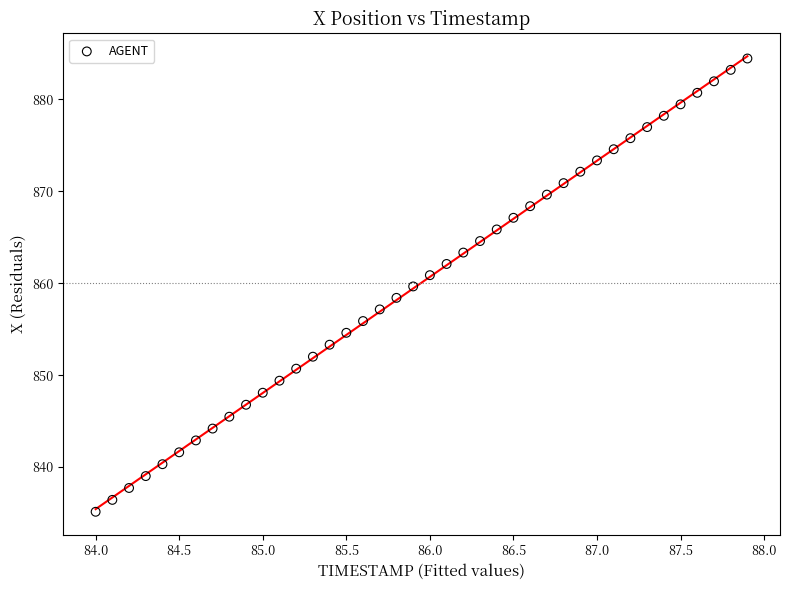

What is the range of X values (max minus min)?

3.9